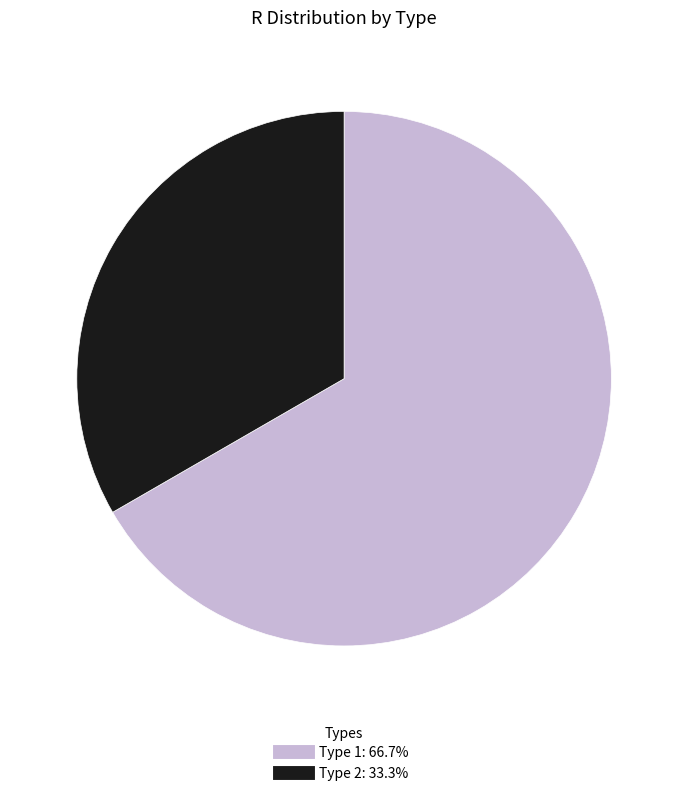

Does any single category account for the majority?

Yes